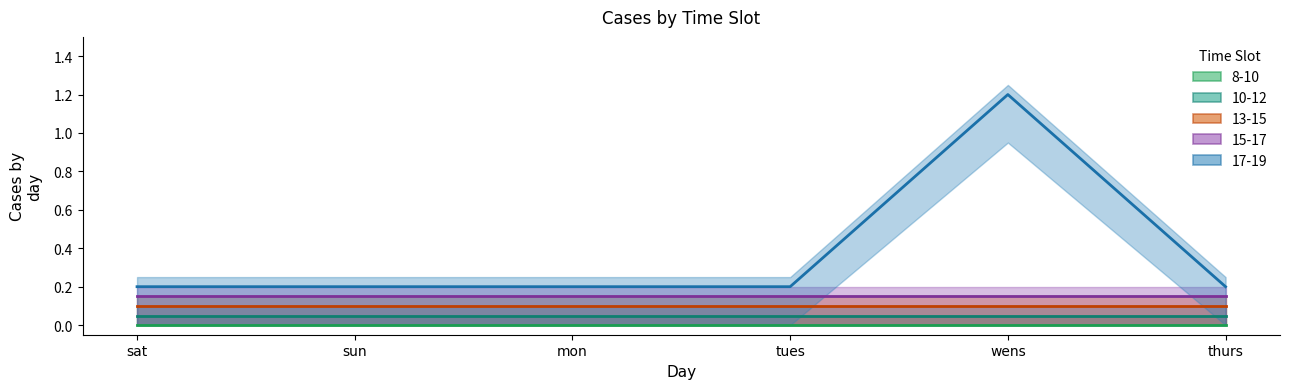

Rank the series by their maximum value, from lowest to highest.

8-10, 10-12, 13-15, 15-17, 17-19